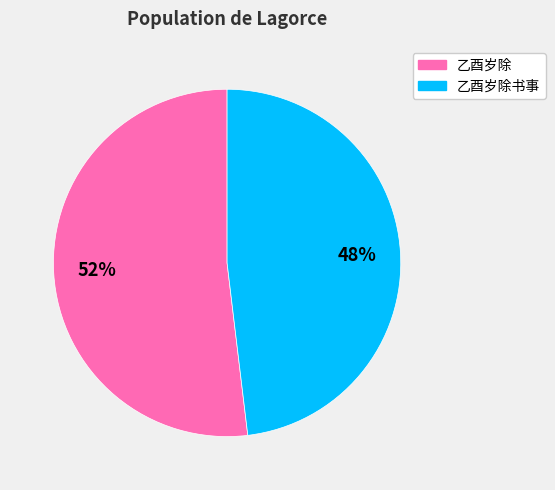

What percentage is the 乙酉岁除书事 slice, to the nearest percent?

48%